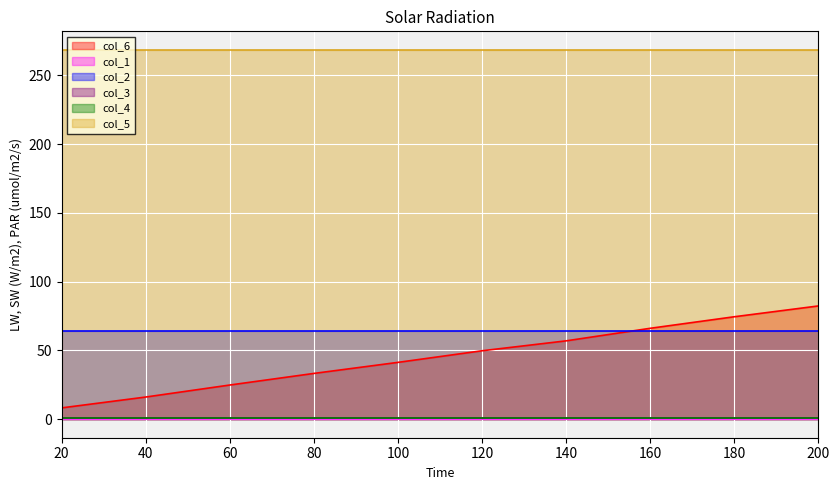

True or false: col_3 and col_2 cross at least once.

False